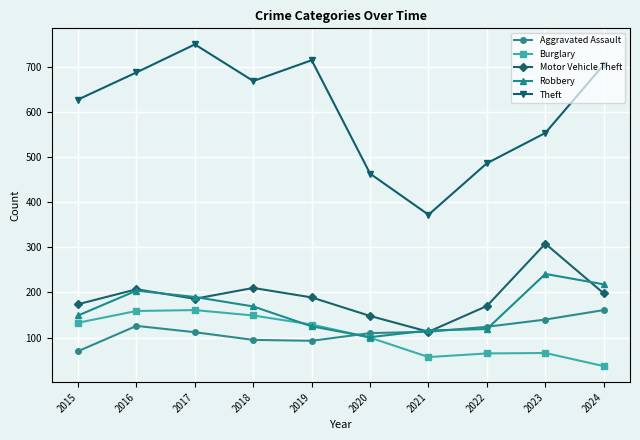

Count the number of categories in the chart.

10